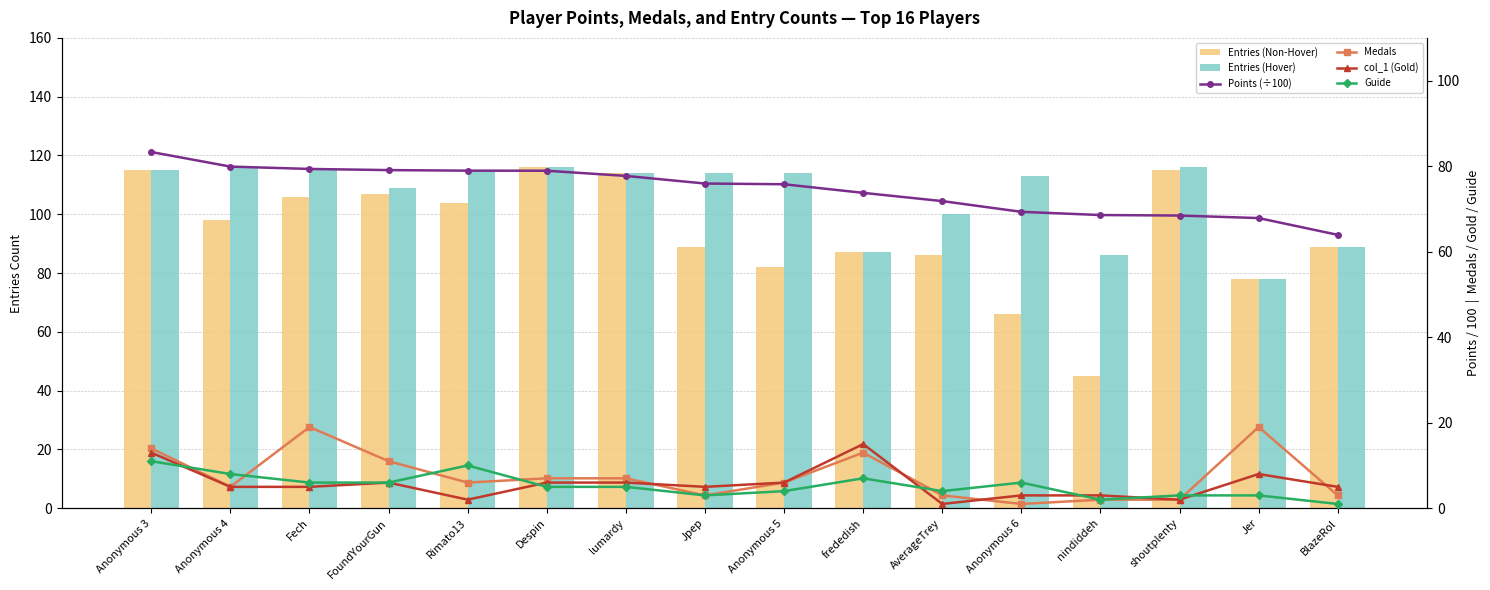

At Jpep, list the series in order from smallest to largest.

Medals, Guide, col_1 (Gold), Points (÷100), Entries (Non-Hover), Entries (Hover)